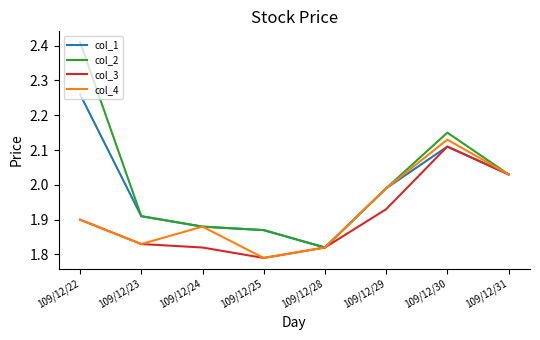

List the series in order of their overall mean, lowest first.

col_3, col_4, col_1, col_2